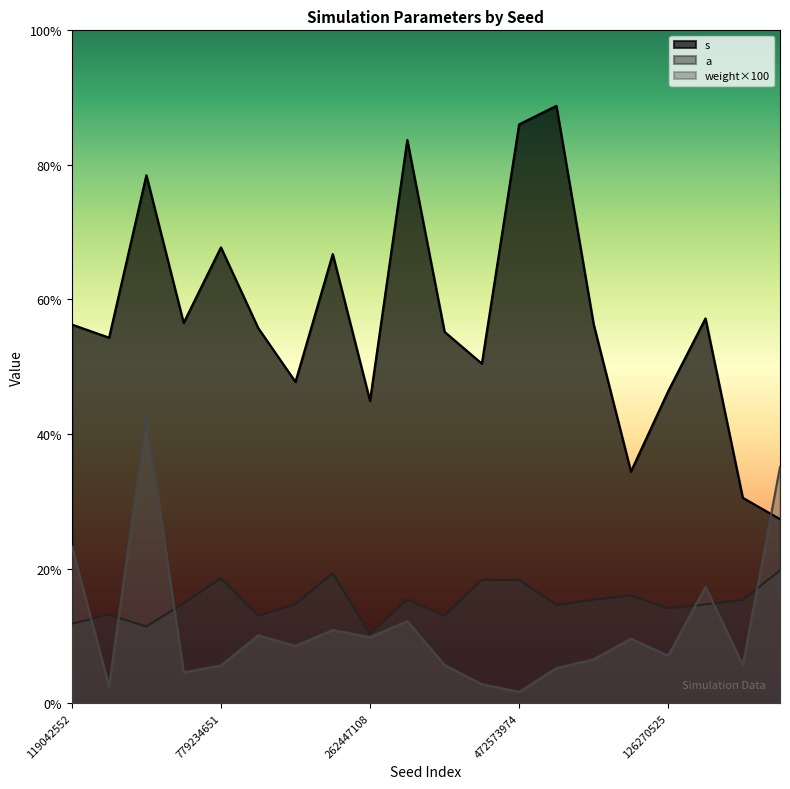

How many lines are shown in the chart?

3